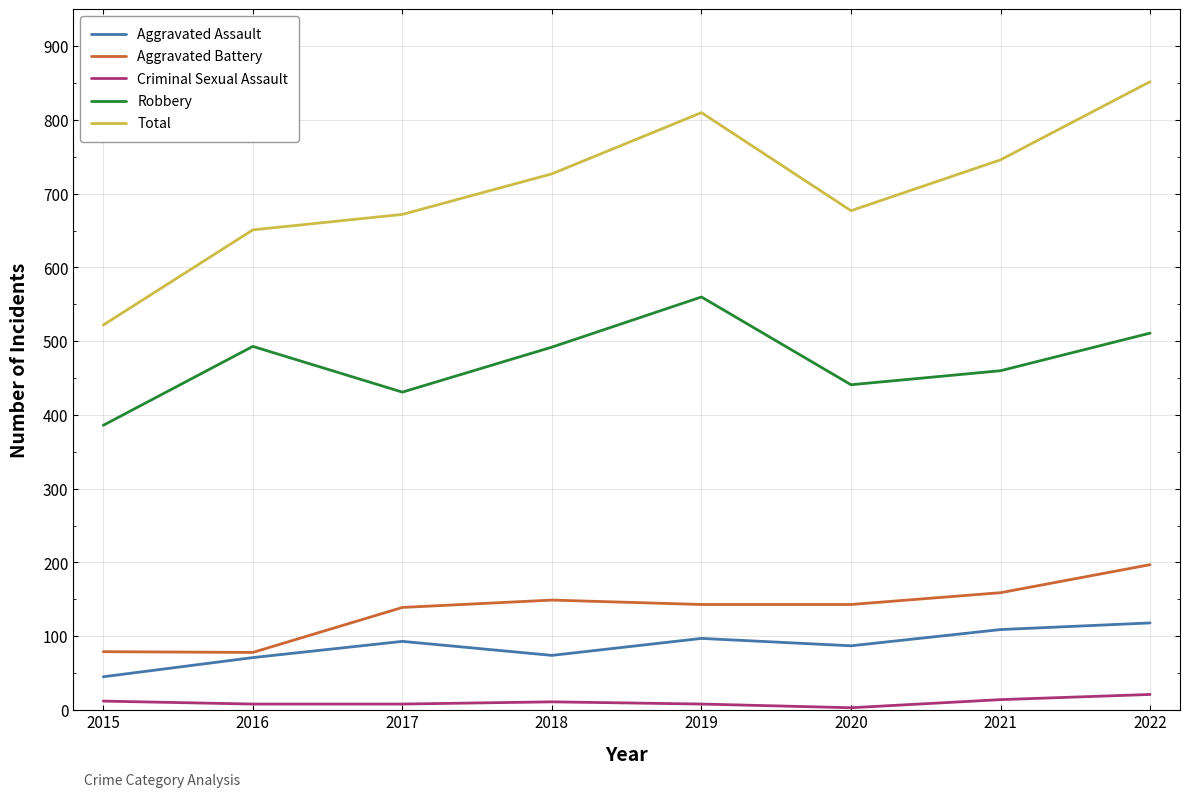

Where is Robbery nearest to the value 473?

2021